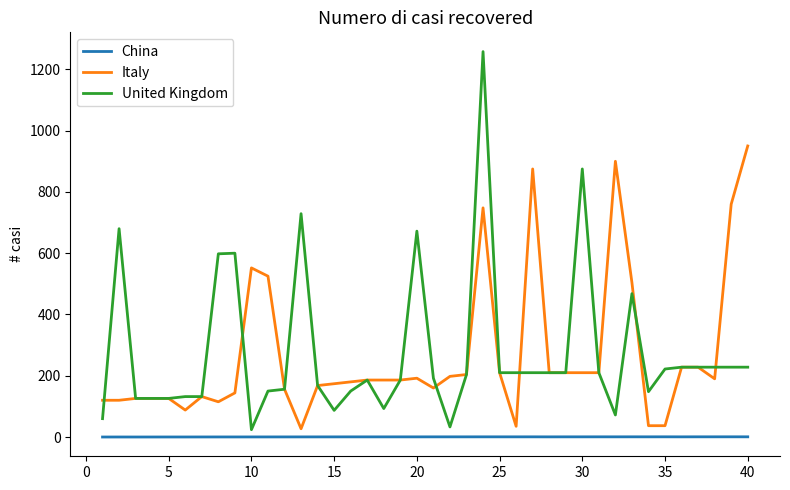

What is the maximum value shown in the chart?

1258.0